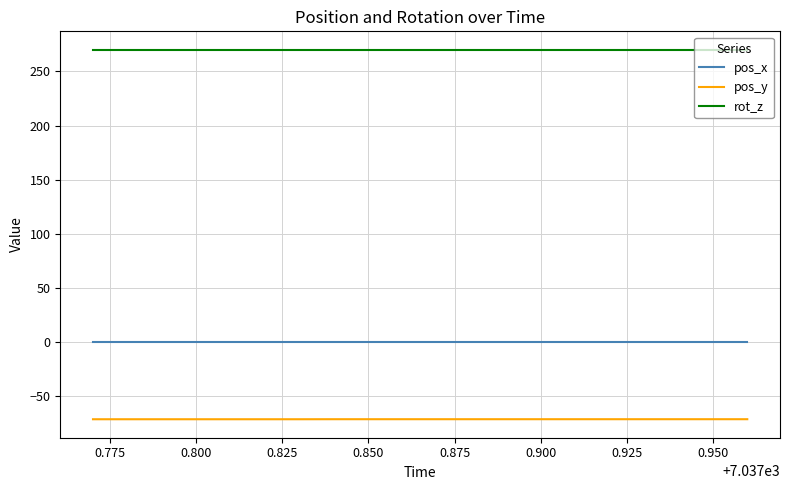

What is the sum of all rot_z values?

5400.0